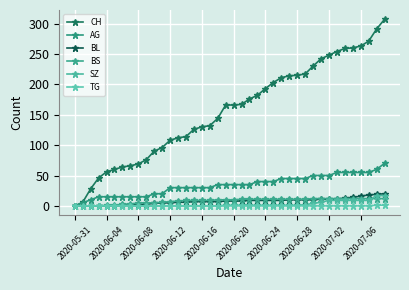

Does the chart have visible grid lines?

Yes